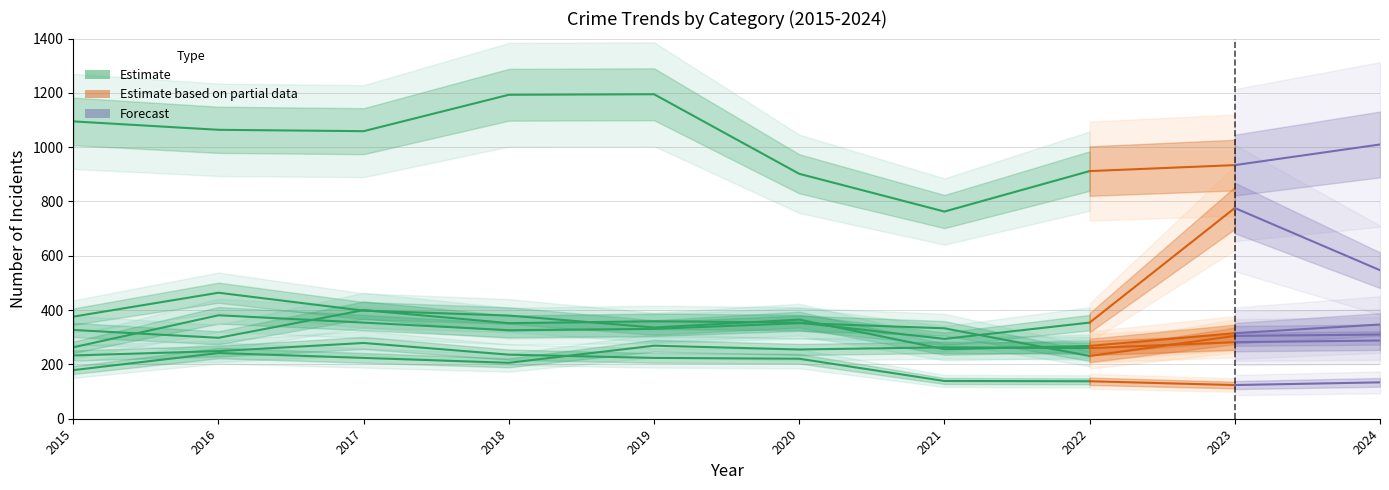

What is the spread (max minus min) of values at 2015?

916